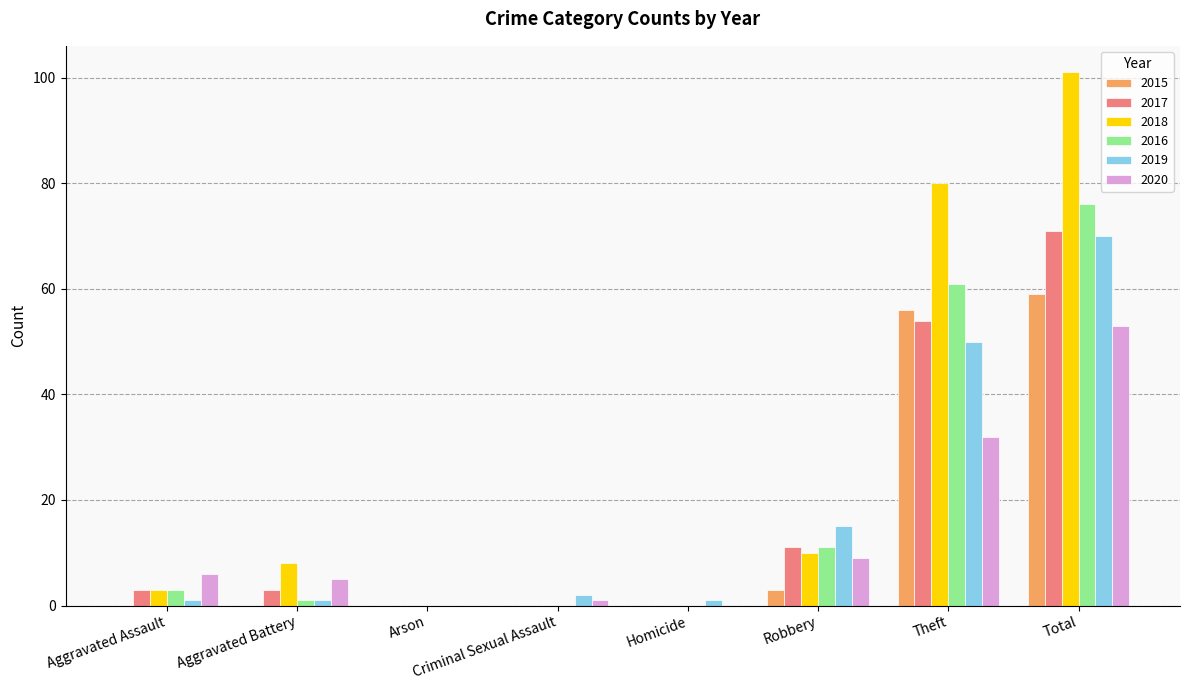

Reading left to right, transcribe all the data shown in this chart.

2015: Aggravated Assault=0	Aggravated Battery=0	Arson=0	Criminal Sexual Assault=0	Homicide=0	Robbery=3	Theft=56	Total=59
2017: Aggravated Assault=3	Aggravated Battery=3	Arson=0	Criminal Sexual Assault=0	Homicide=0	Robbery=11	Theft=54	Total=71
2018: Aggravated Assault=3	Aggravated Battery=8	Arson=0	Criminal Sexual Assault=0	Homicide=0	Robbery=10	Theft=80	Total=101
2016: Aggravated Assault=3	Aggravated Battery=1	Arson=0	Criminal Sexual Assault=0	Homicide=0	Robbery=11	Theft=61	Total=76
2019: Aggravated Assault=1	Aggravated Battery=1	Arson=0	Criminal Sexual Assault=2	Homicide=1	Robbery=15	Theft=50	Total=70
2020: Aggravated Assault=6	Aggravated Battery=5	Arson=0	Criminal Sexual Assault=1	Homicide=0	Robbery=9	Theft=32	Total=53